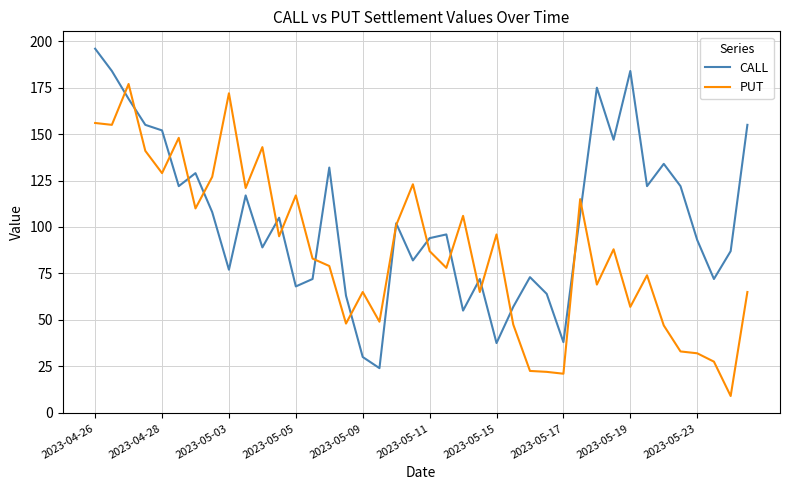

In PUT, how many points are lower than both neighbors (excluding endpoints)?

13